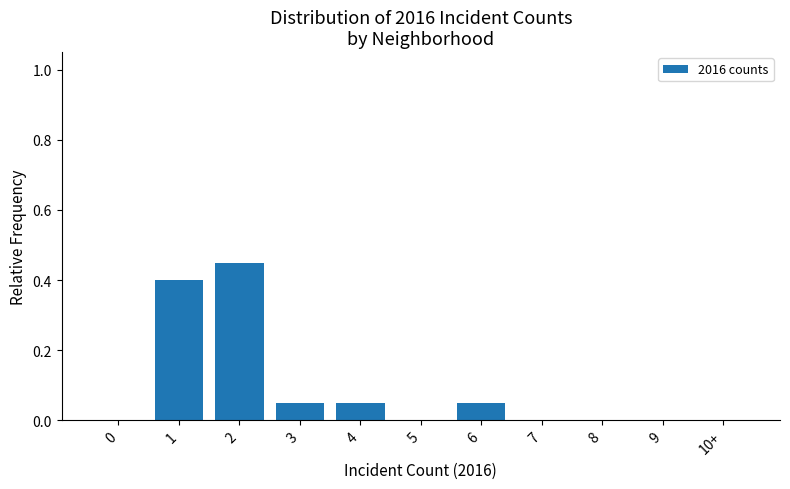

What is the change in value from 1 to 10+?

-0.4